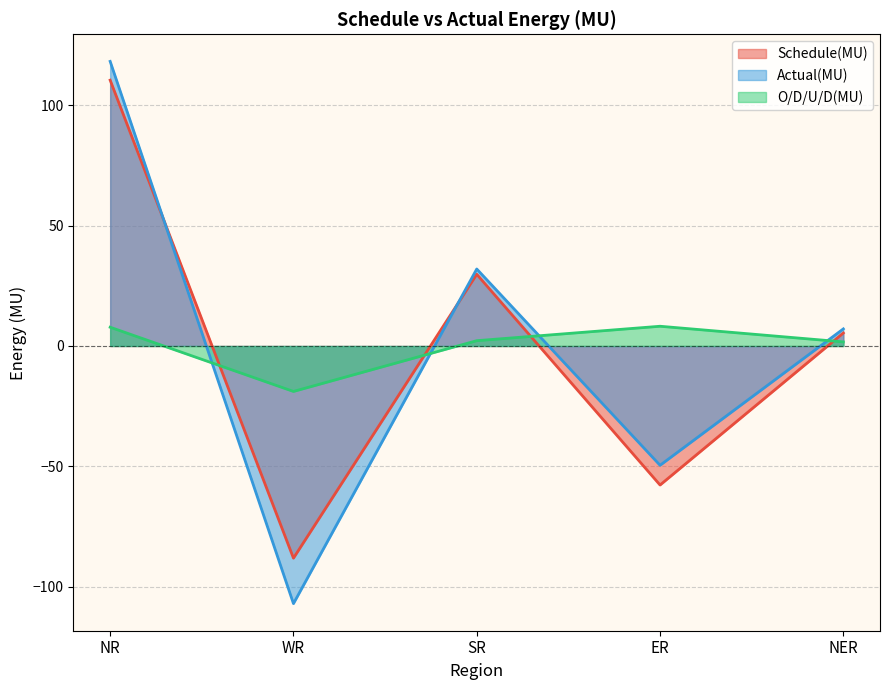

Which series ends up on top after the final intersection of O/D/U/D(MU) and Schedule(MU)?

Schedule(MU)